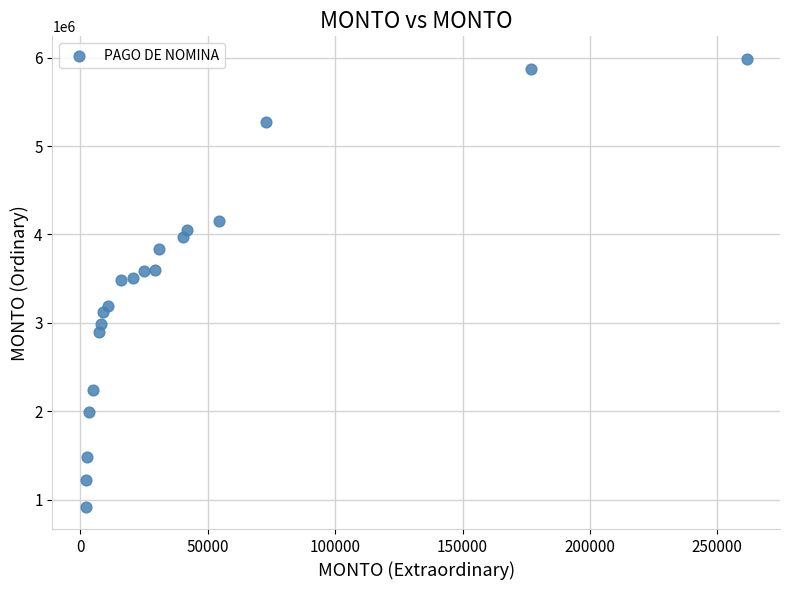

What is the range of Y values (max minus min)?

5063611.2